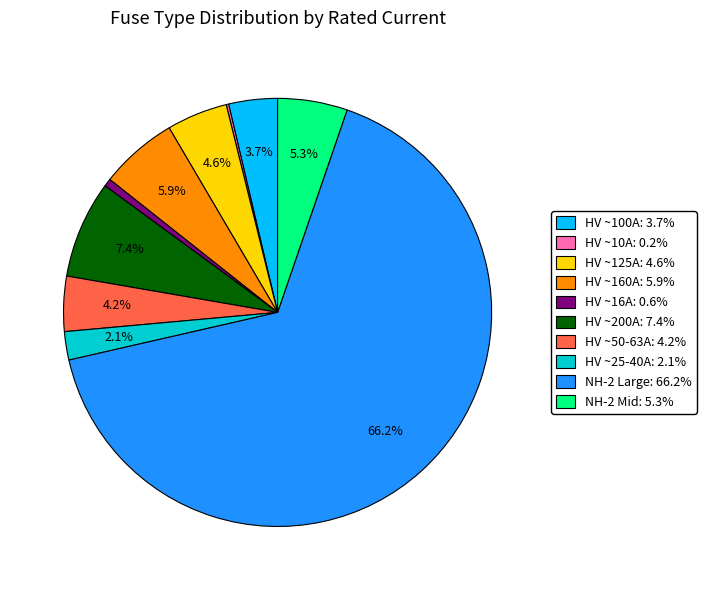

To the nearest percent, what is the average slice percentage?

10%